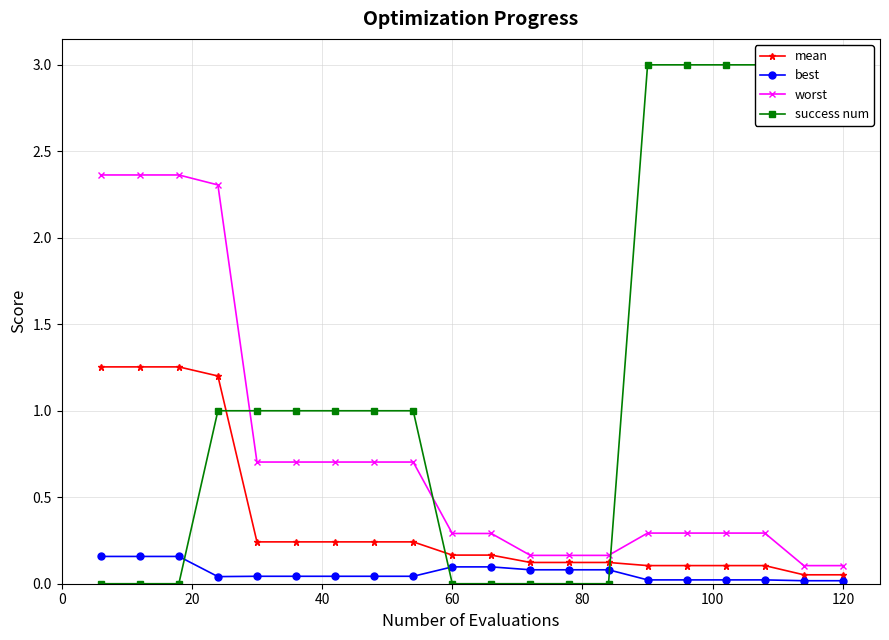

Is it true that success num equals 1.6 at 100?

False